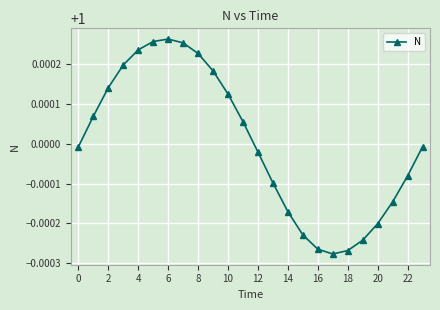

Does the chart display data point markers on the line(s)?

Yes